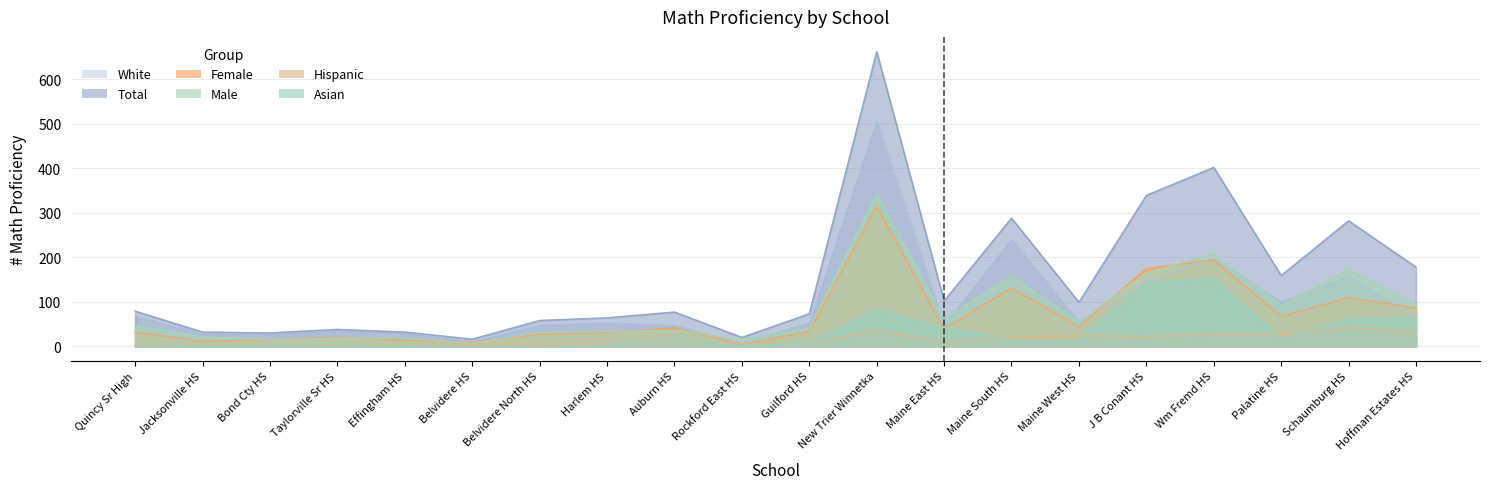

At which category is the sum across all series the highest?

New Trier Winnetka